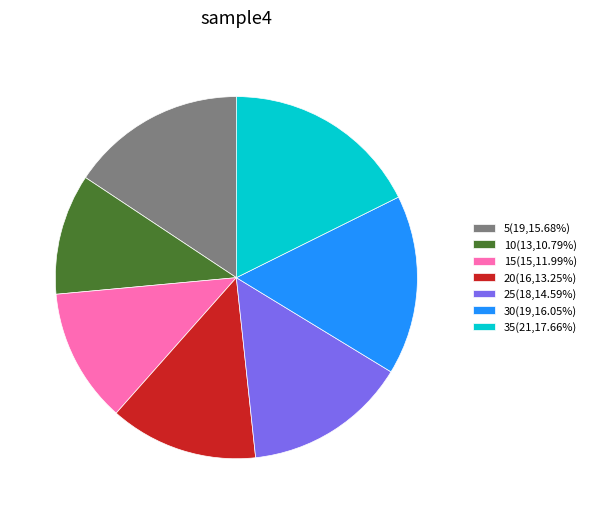

Is there a majority slice in this chart?

No